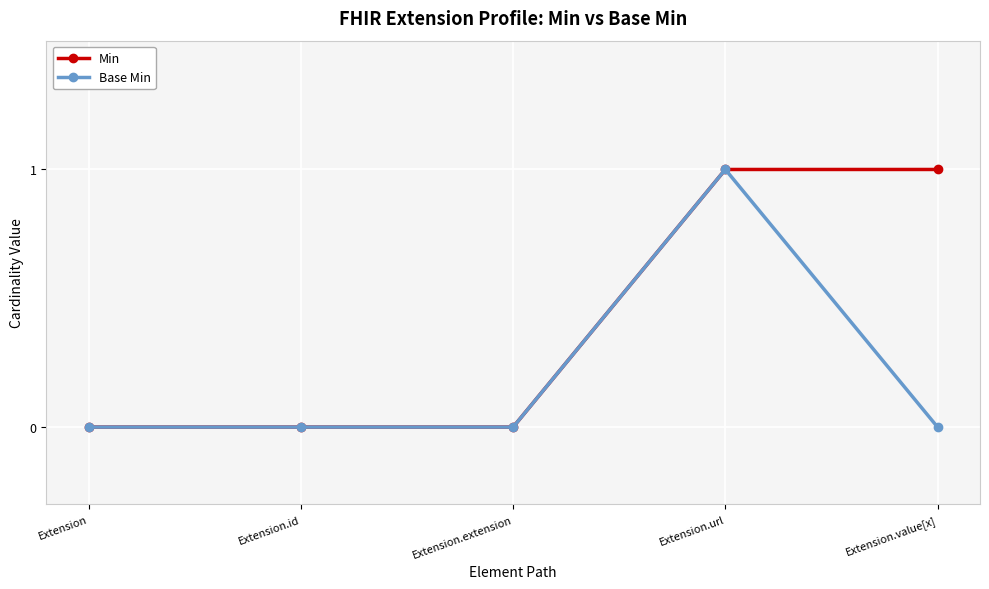

What are all the series names shown in the legend?

Min, Base Min